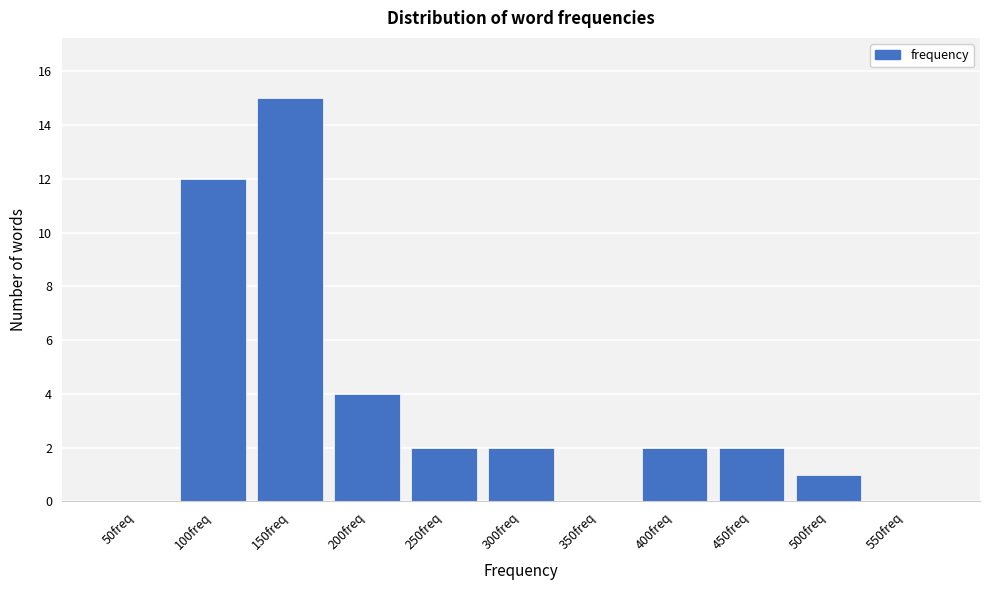

Reading right to left, what are all the values shown in this chart?

550freq=0	500freq=1	450freq=2	400freq=2	350freq=0	300freq=2	250freq=2	200freq=4	150freq=15	100freq=12	50freq=0